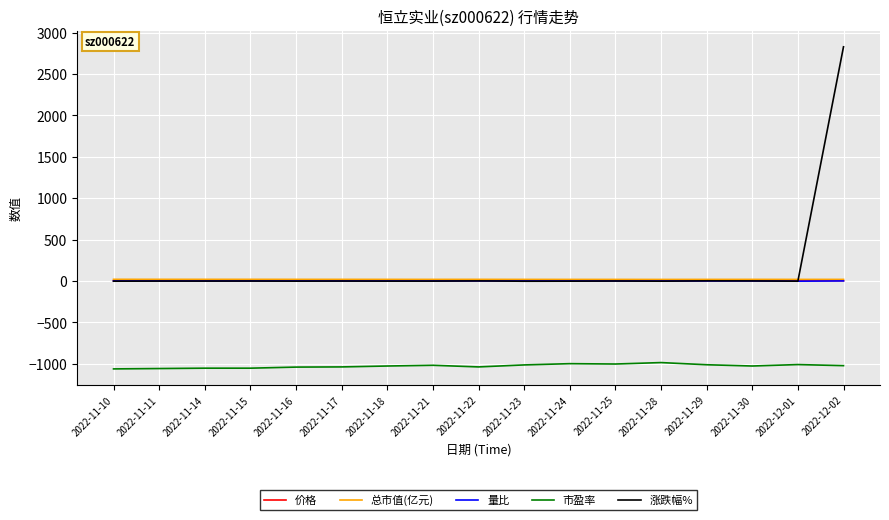

What is the minimum value shown in the chart?

-1061.3